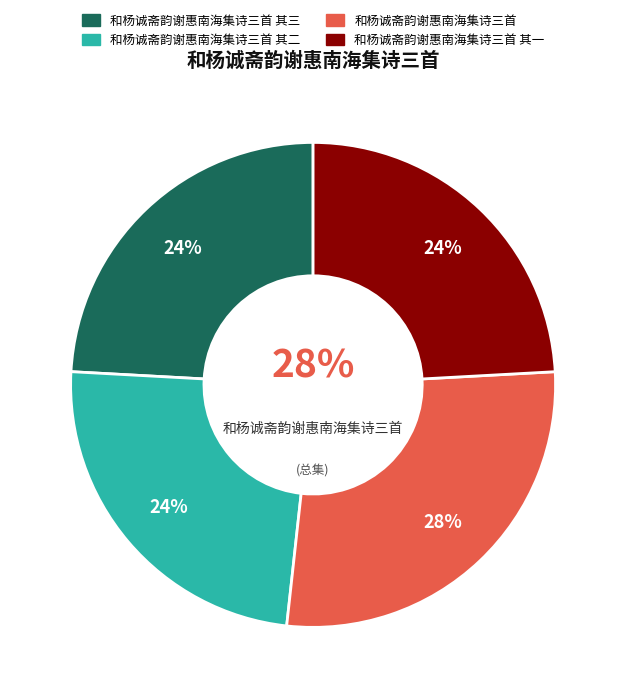

Which slice is the smallest?

和杨诚斋韵谢惠南海集诗三首 其三